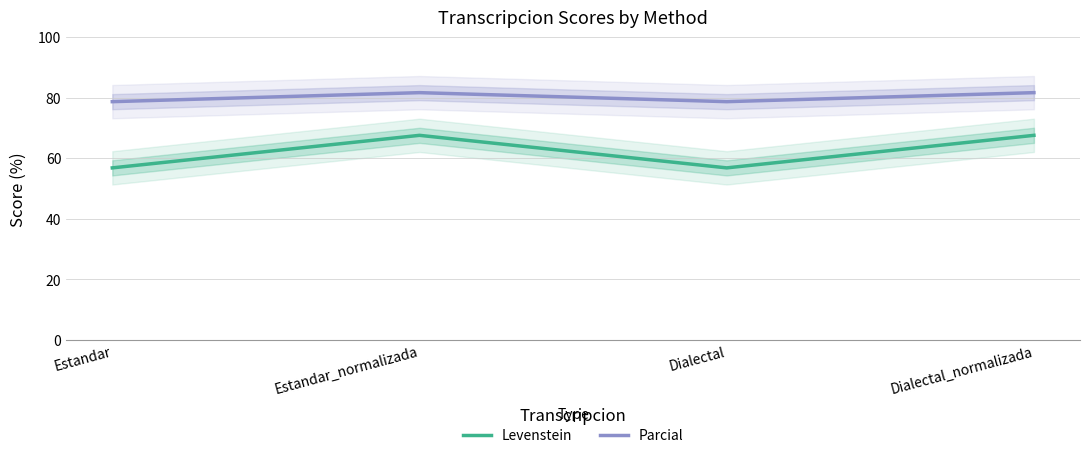

How many data points in Levenstein are less than 67?

2